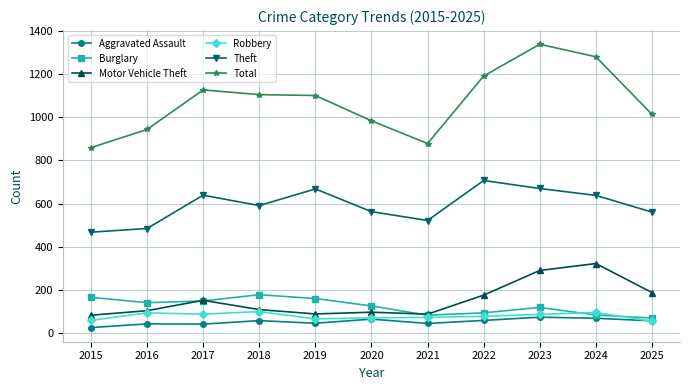

At which category is the sum across all series the highest?

2023